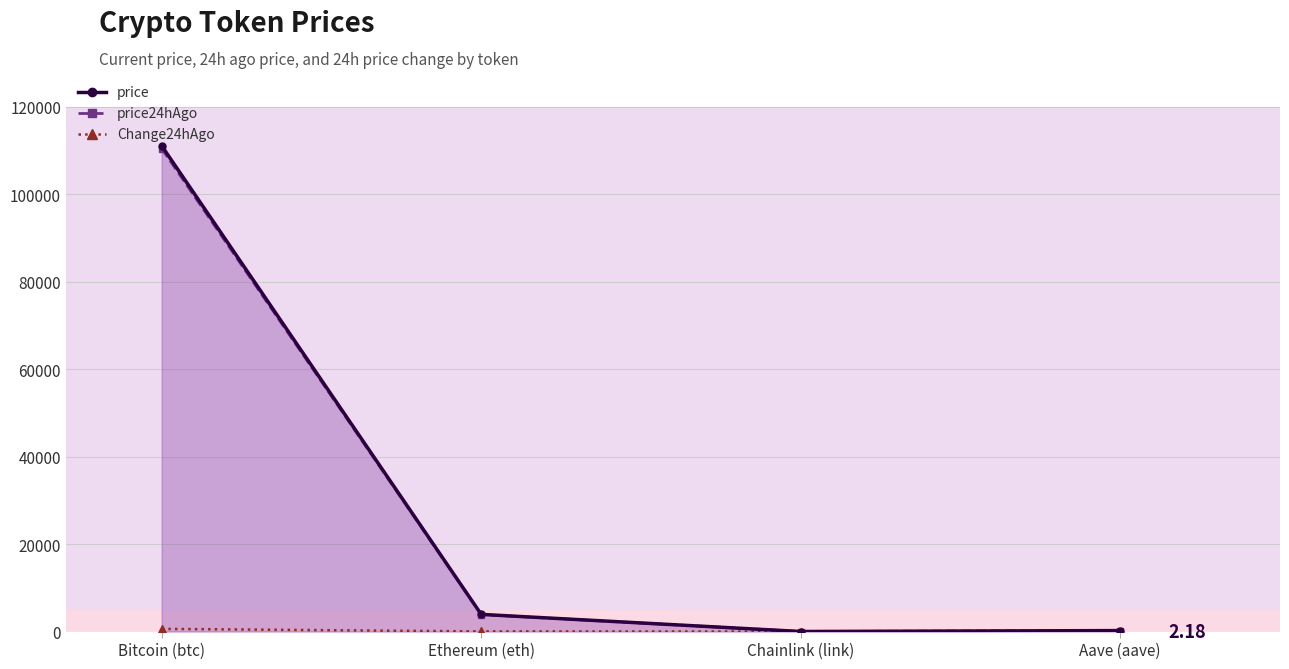

List the series in order of their peak value, lowest first.

Change24hAgo, price24hAgo, price